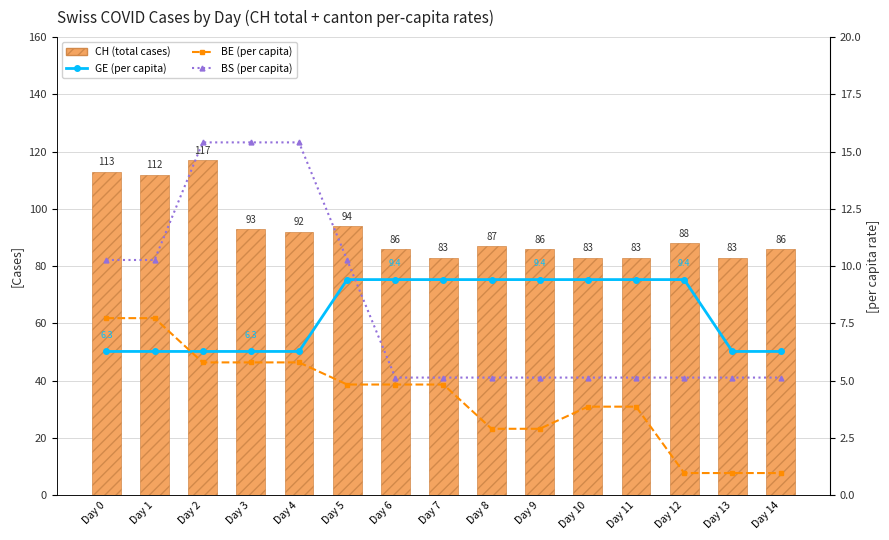

The BE (per capita) series shows 7.7 at Day 0. True or false?

True